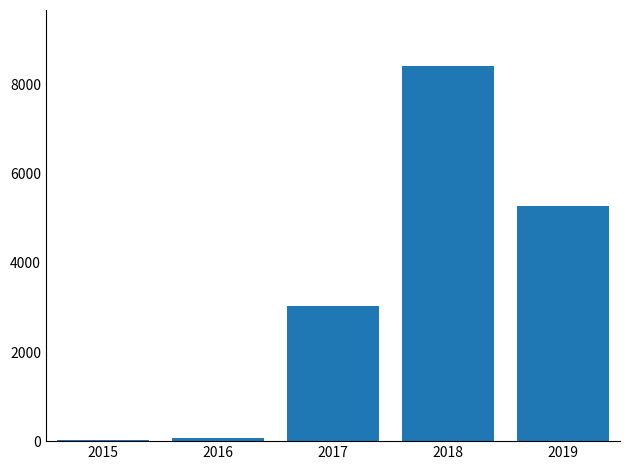

At which label is the value closest to 4226?

2019